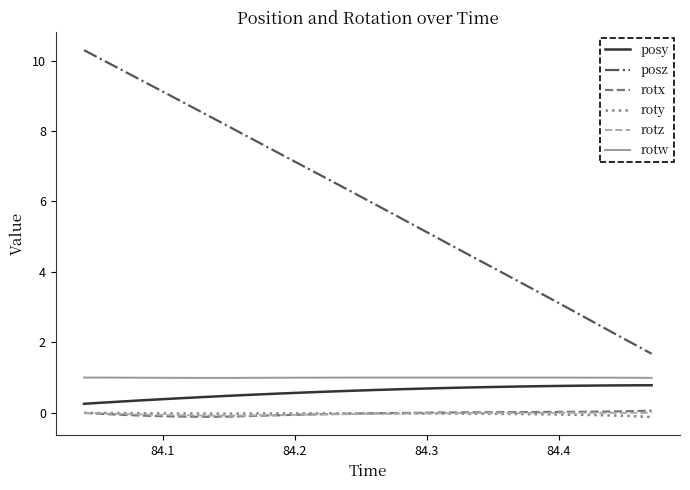

Count the posy values in the range 0 to 1.

32